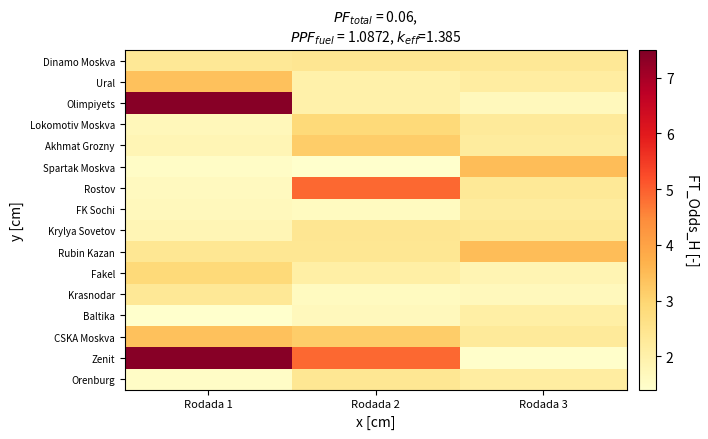

Reading right to left, transcribe all the data shown in this chart.

Dinamo Moskva: Rodada 3=2.3	Rodada 2=2.4	Rodada 1=2.3
Ural: Rodada 3=2.1	Rodada 2=2.0	Rodada 1=3.4
Olimpiyets: Rodada 3=1.7	Rodada 2=2.0	Rodada 1=7.4
Lokomotiv Moskva: Rodada 3=2.3	Rodada 2=2.9	Rodada 1=1.7
Akhmat Grozny: Rodada 3=2.2	Rodada 2=3.1	Rodada 1=1.8
Spartak Moskva: Rodada 3=3.5	Rodada 2=1.4	Rodada 1=1.5
Rostov: Rodada 3=2.3	Rodada 2=4.9	Rodada 1=1.6
FK Sochi: Rodada 3=2.2	Rodada 2=1.6	Rodada 1=1.7
Krylya Sovetov: Rodada 3=2.3	Rodada 2=2.4	Rodada 1=1.8
Rubin Kazan: Rodada 3=3.5	Rodada 2=2.4	Rodada 1=2.4
Fakel: Rodada 3=1.9	Rodada 2=2.1	Rodada 1=2.9
Krasnodar: Rodada 3=1.7	Rodada 2=1.6	Rodada 1=2.3
Baltika: Rodada 3=2.1	Rodada 2=1.7	Rodada 1=1.4
CSKA Moskva: Rodada 3=2.3	Rodada 2=3.1	Rodada 1=3.4
Zenit: Rodada 3=1.4	Rodada 2=4.9	Rodada 1=7.4
Orenburg: Rodada 3=2.1	Rodada 2=2.4	Rodada 1=1.5